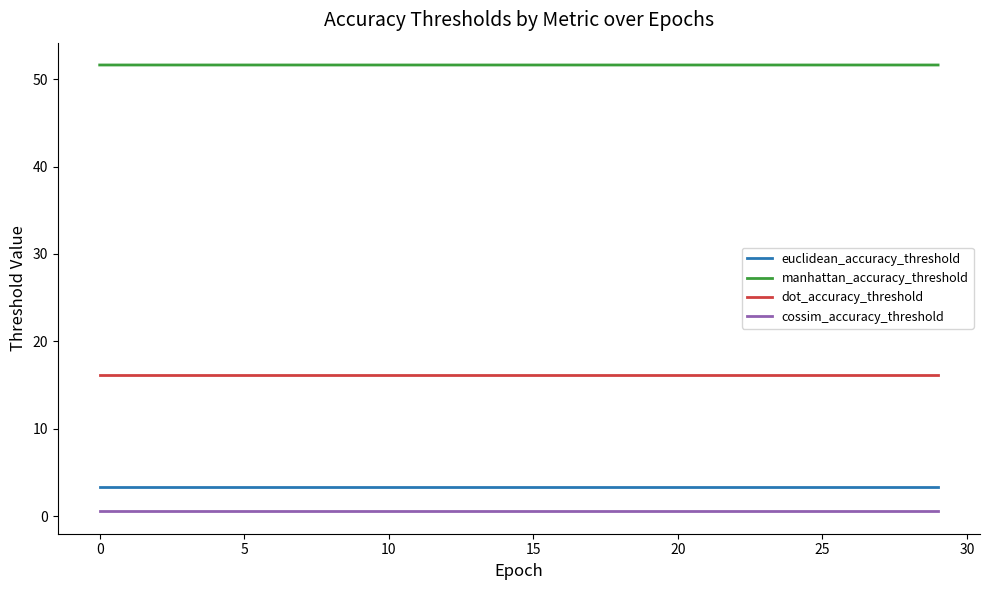

List the series in order of their peak value, lowest first.

cossim_accuracy_threshold, euclidean_accuracy_threshold, dot_accuracy_threshold, manhattan_accuracy_threshold